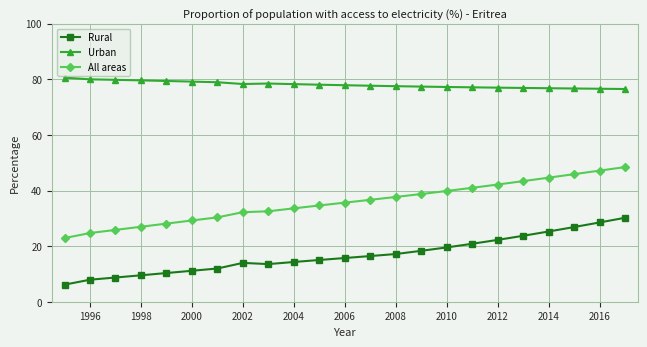

What is the difference between the maximum and minimum values in the Rural series?

24.1